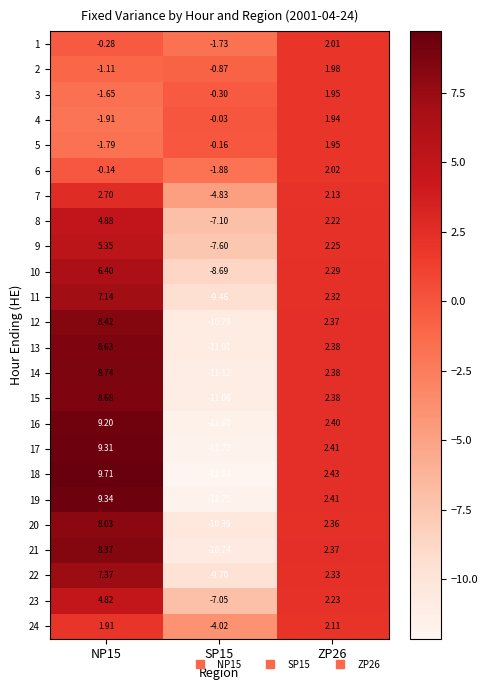

Is the value of 1 at ZP26 greater than the value of 18 at ZP26?

No